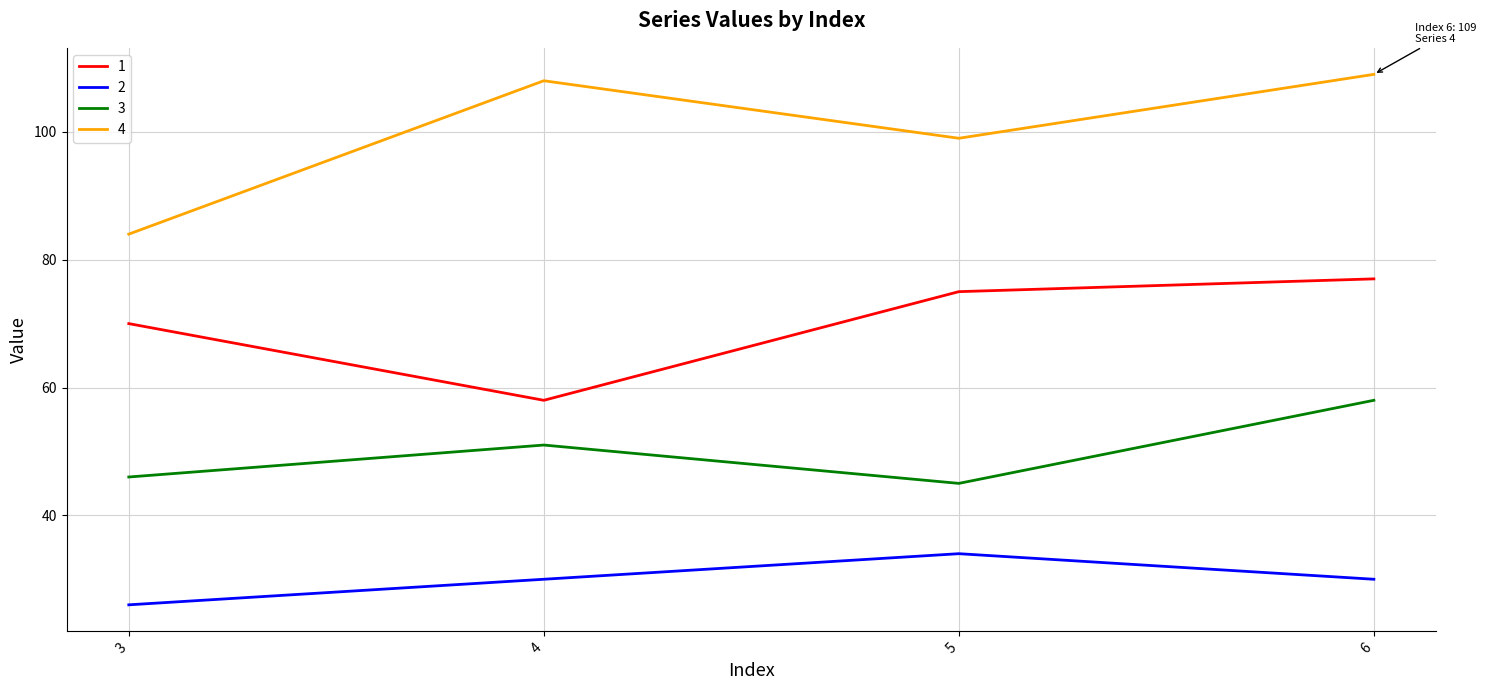

Rank the series by their average value, from highest to lowest.

4, 1, 3, 2